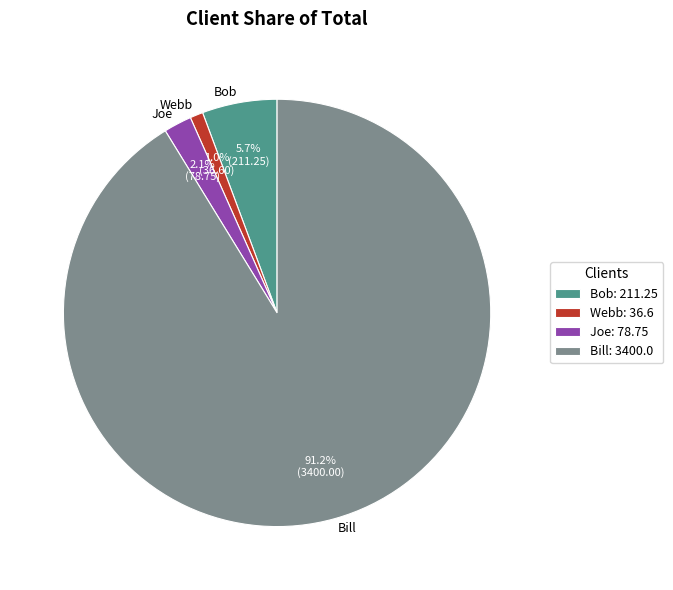

To the nearest percent, what is the difference between the largest and smallest slice percentages?

90%